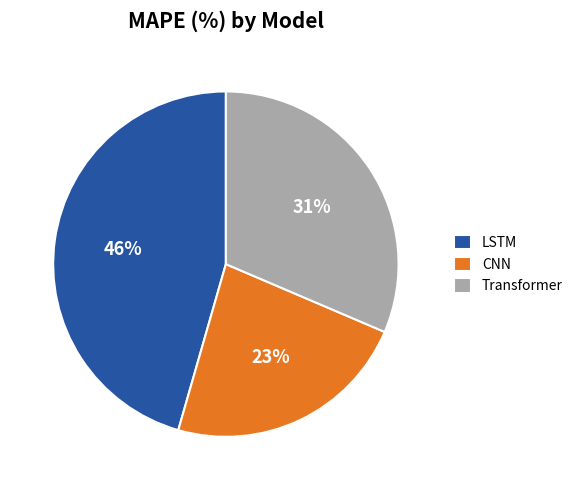

Count the number of slices in the pie.

3